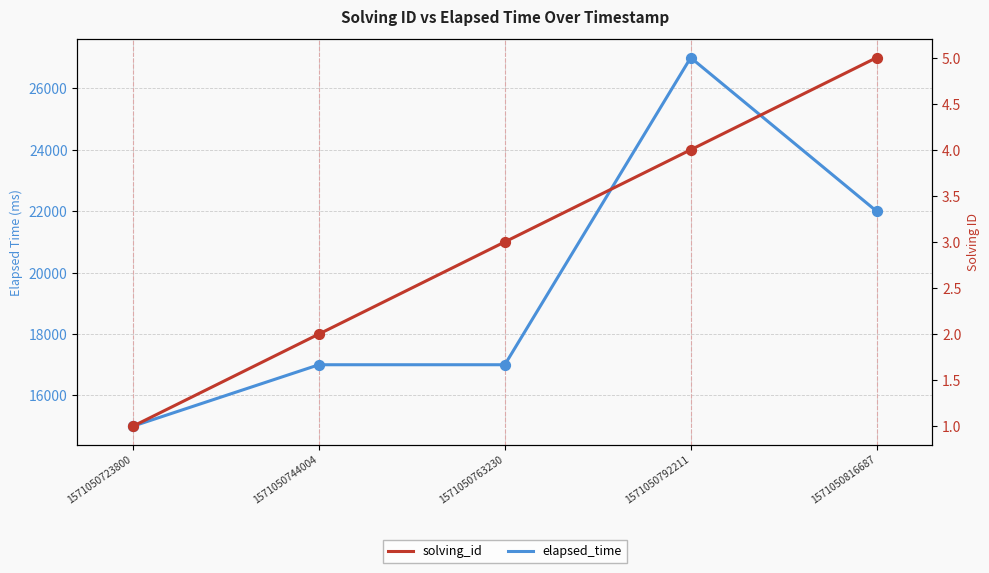

Which series reaches the minimum Y coordinate?

solving_id